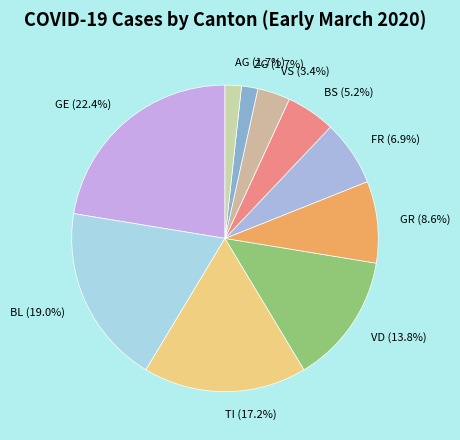

Which has a higher value, AG (1.7%) or GR (8.6%)?

GR (8.6%)